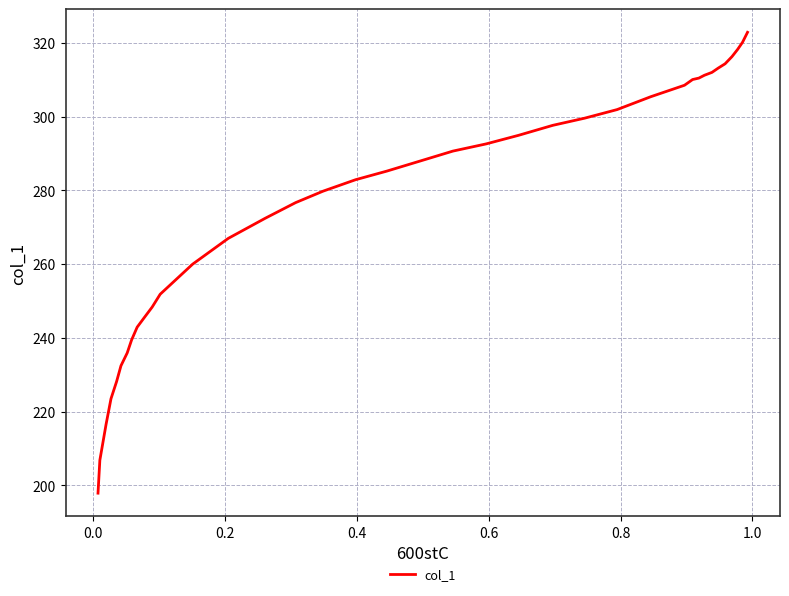

True or false: the data has more than 1 interior local peaks.

False